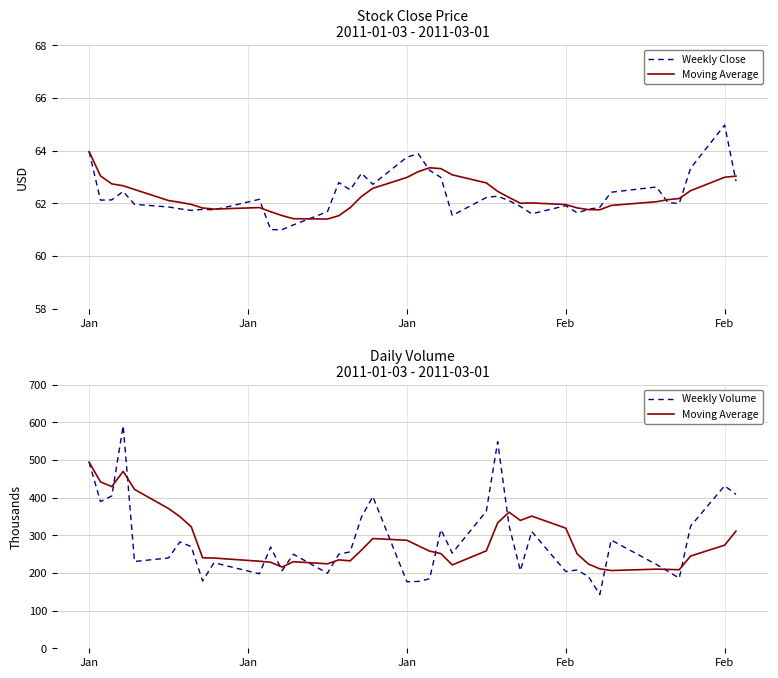

Where is the first local minimum for Weekly Volume?

Jan